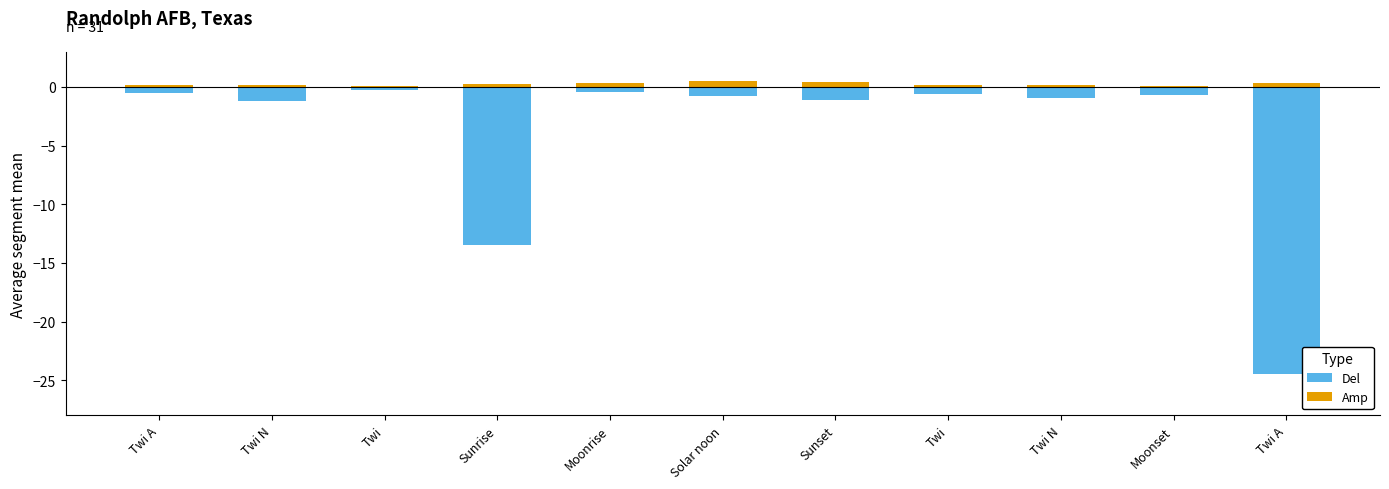

What is the total value across all series at Twi?

-0.2